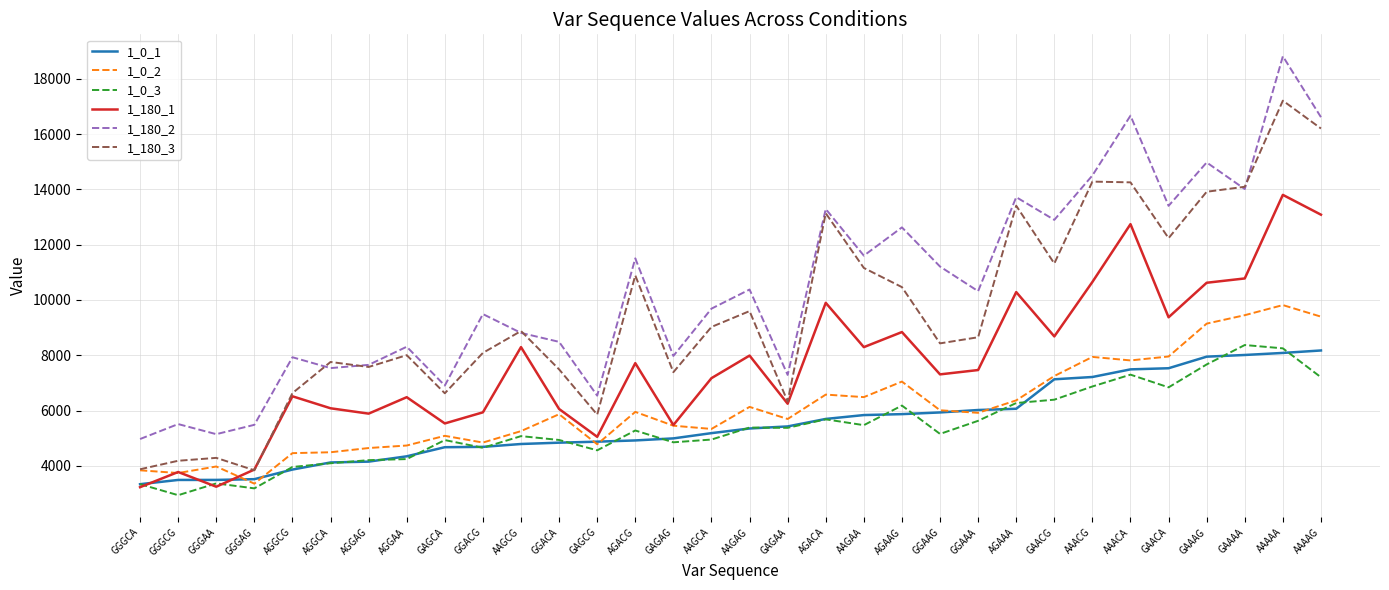

Is the value of 1_180_1 at GGGCA greater than the value of 1_0_1 at AGAAG?

No